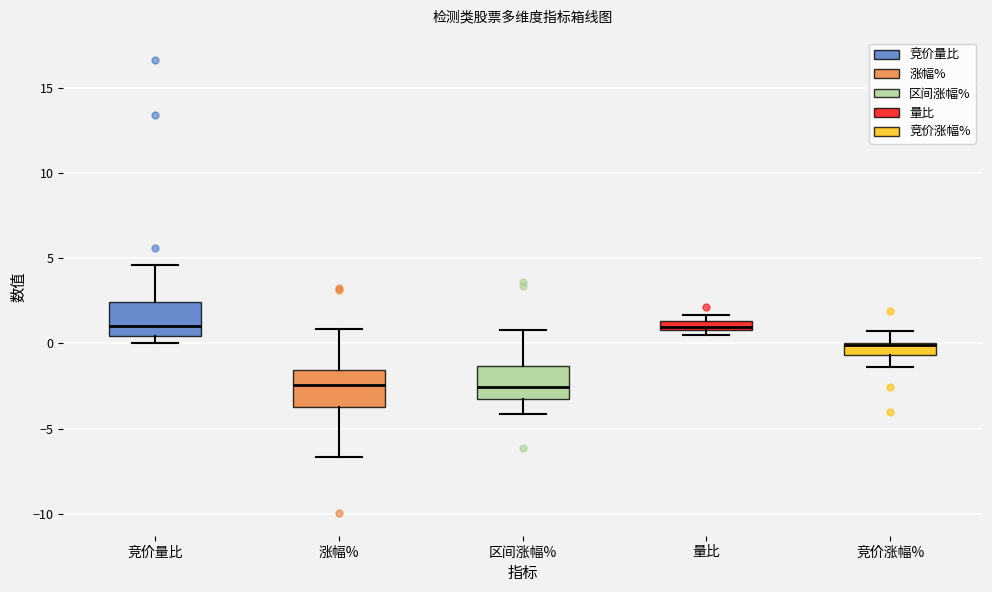

Where is the lower edge of the box for 量比 on the y-axis? The values are not printed on the chart, so give them approximately, as read against the axis.

1.0